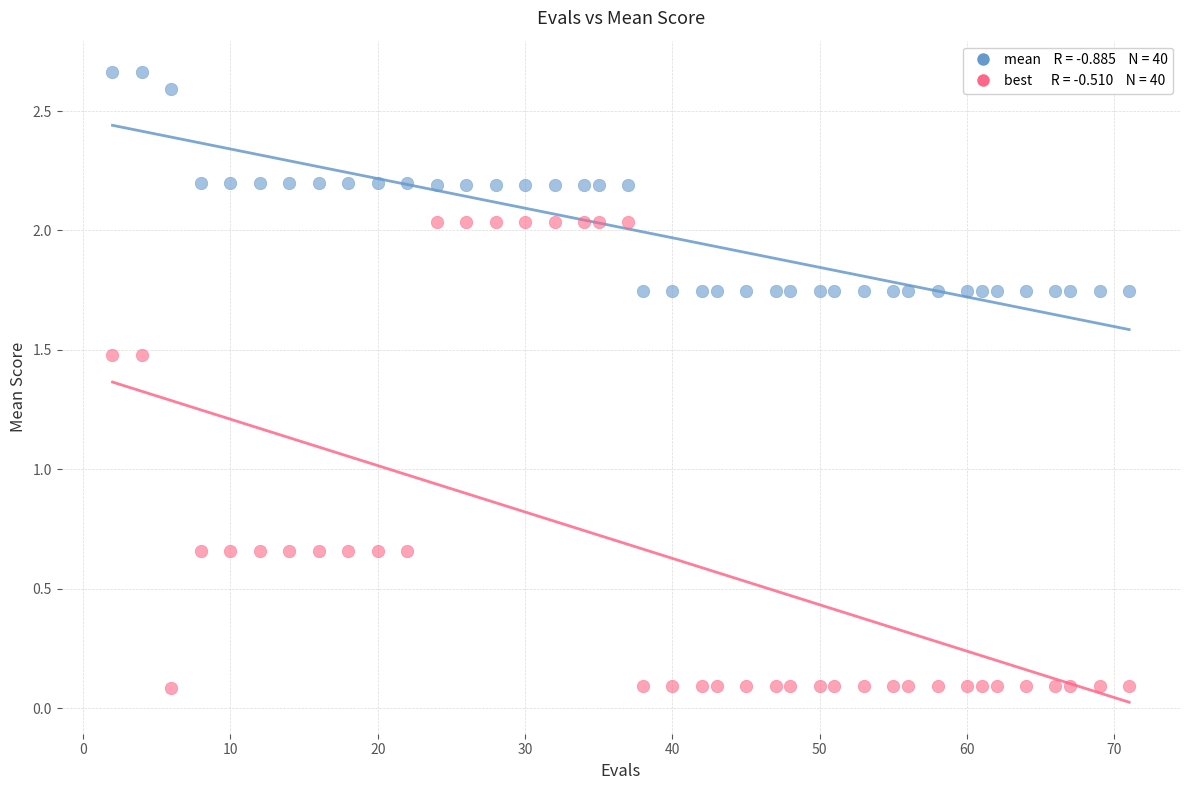

Across all data points, what is the range of X values (max minus min)?

69.0